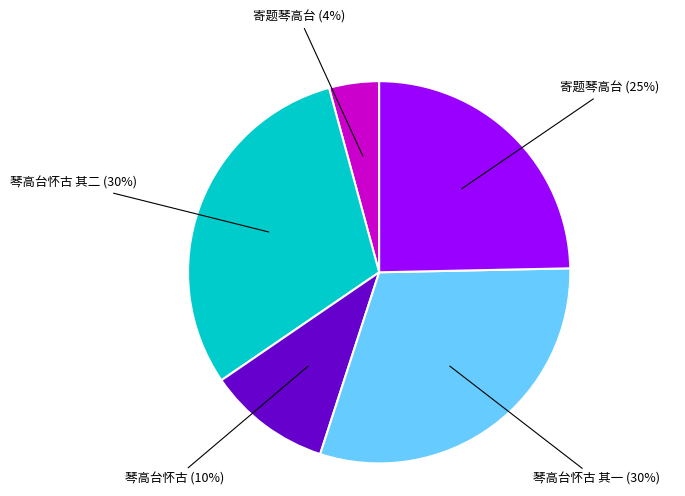

To the nearest percent, what is the difference between the largest and smallest slice percentages?

26%